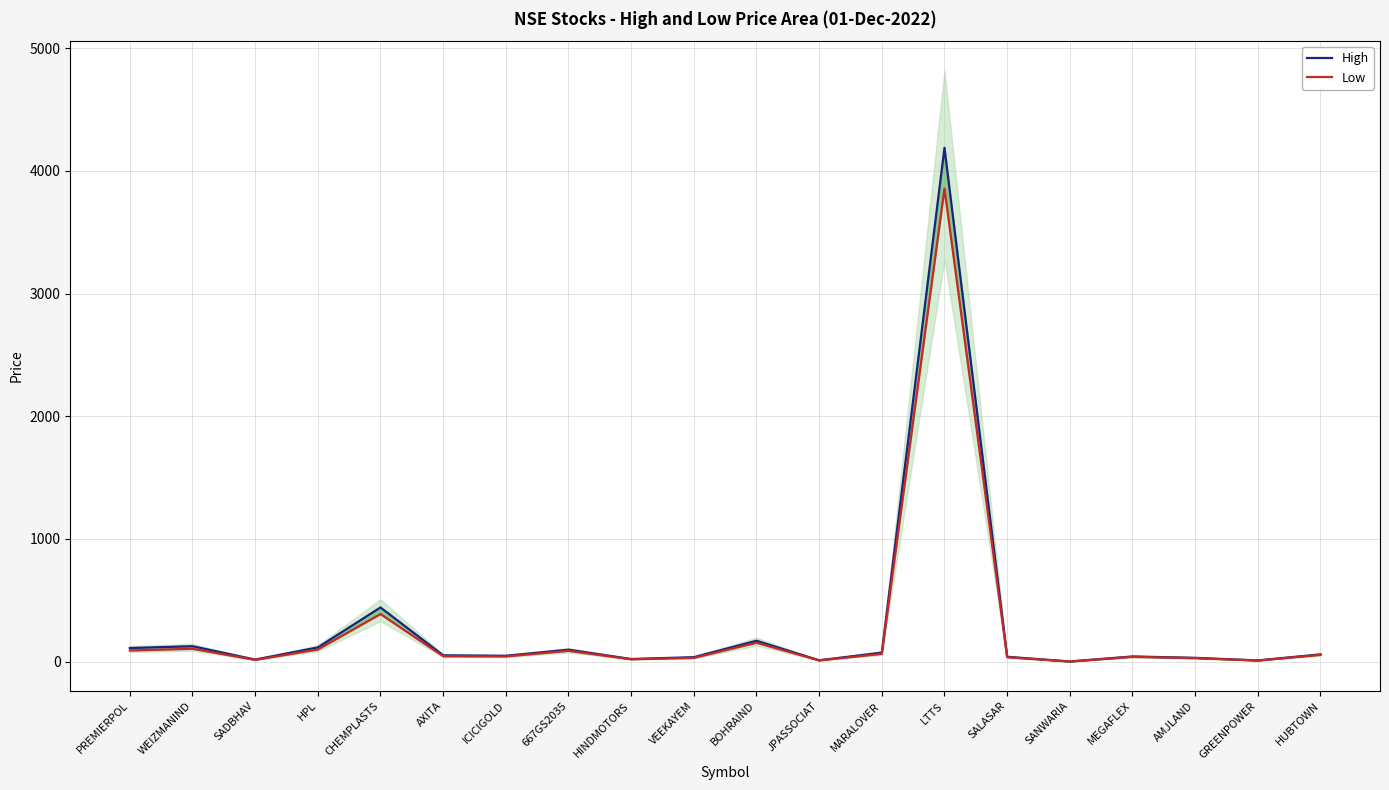

True or false: High and Low intersect in this chart.

False